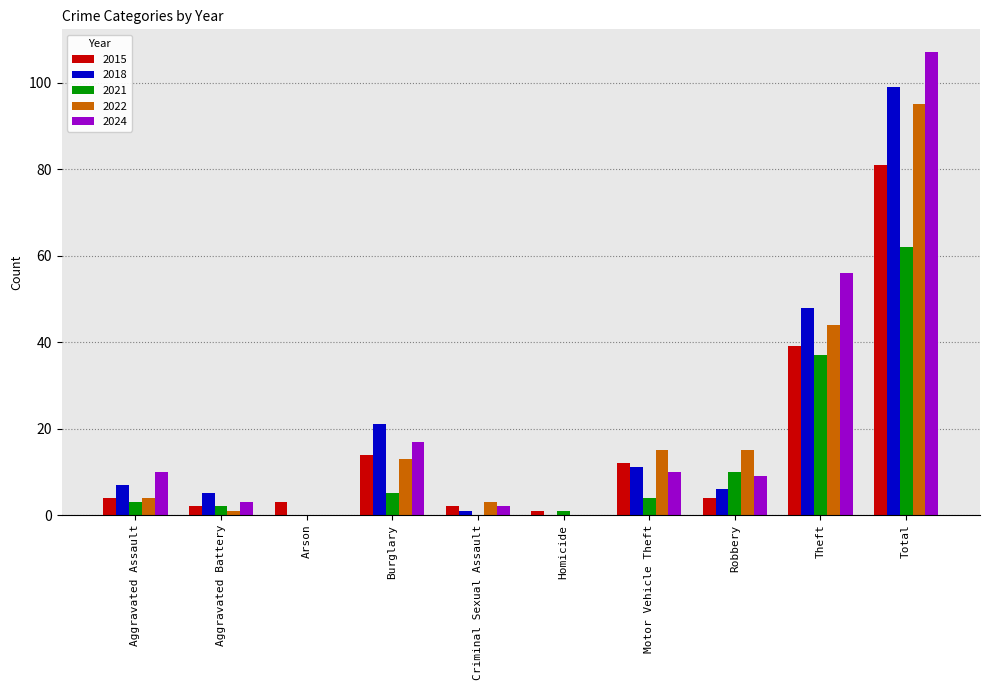

Which category has the highest value in the 2018 series?

Total